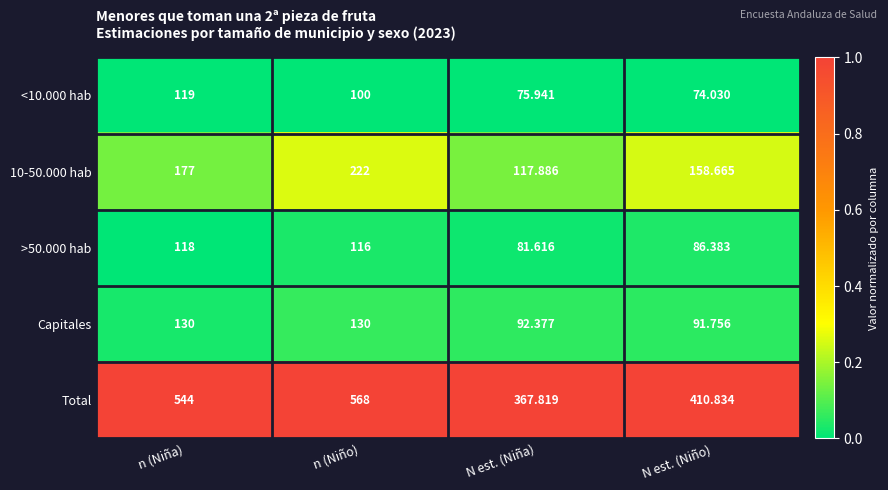

How many data points does each series have?

4